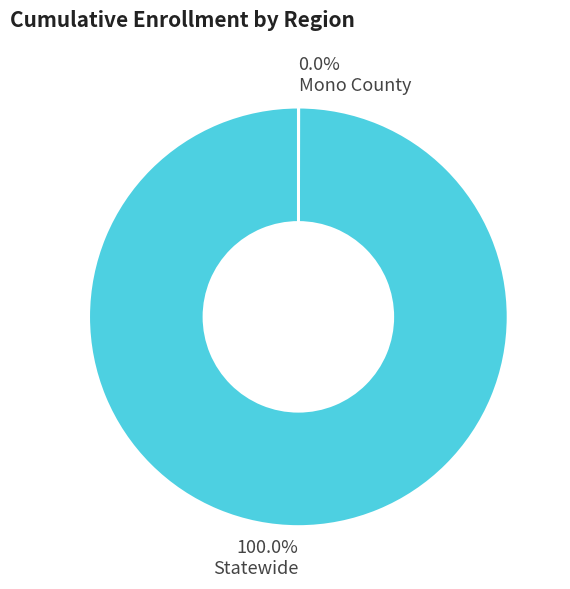

Which category has the biggest portion of the pie?

Statewide